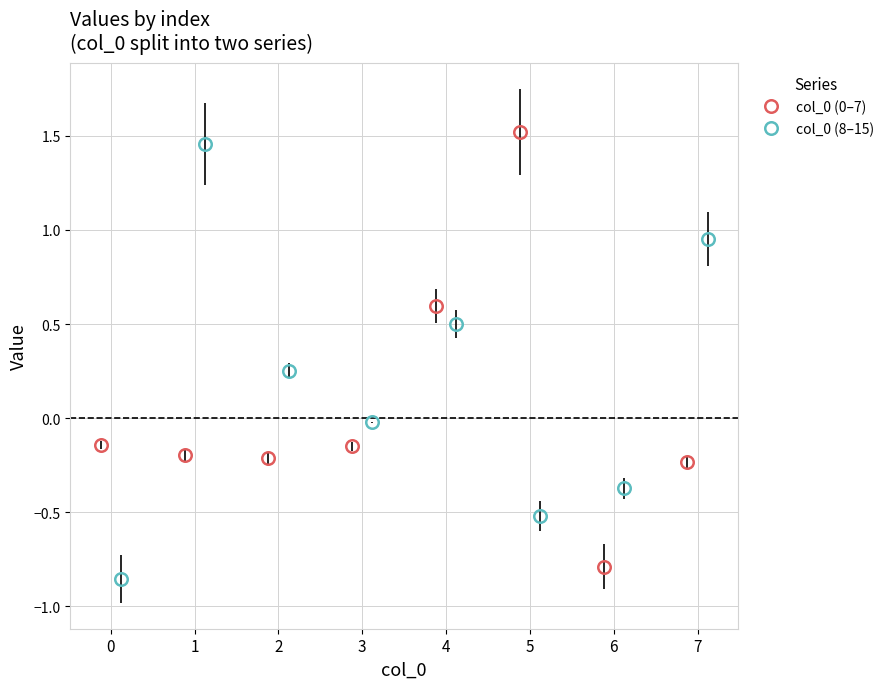

What is the difference between the maximum and minimum values?

2.4